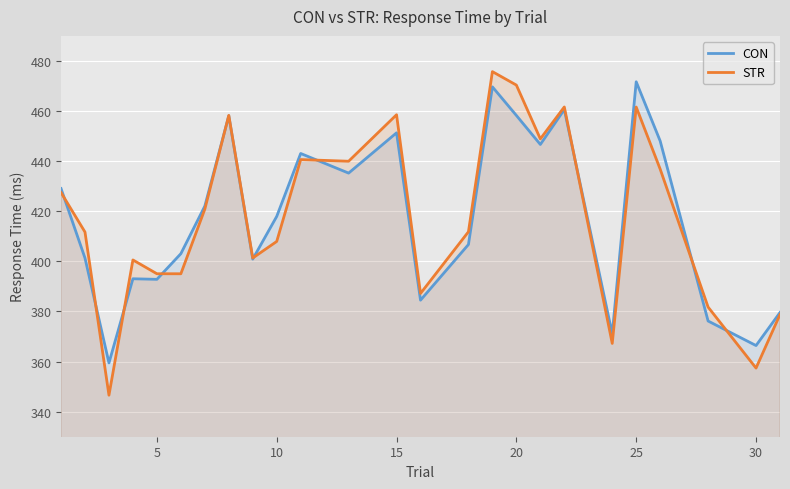

Which series has the largest total across all categories?

CON